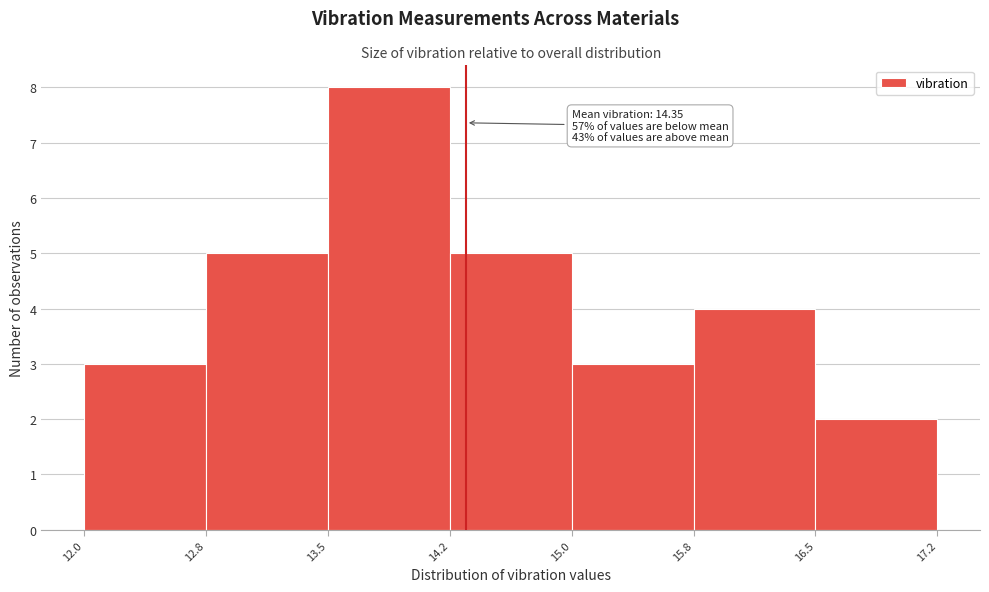

Which range on the x-axis has the tallest bar?

13.5 to 14.2